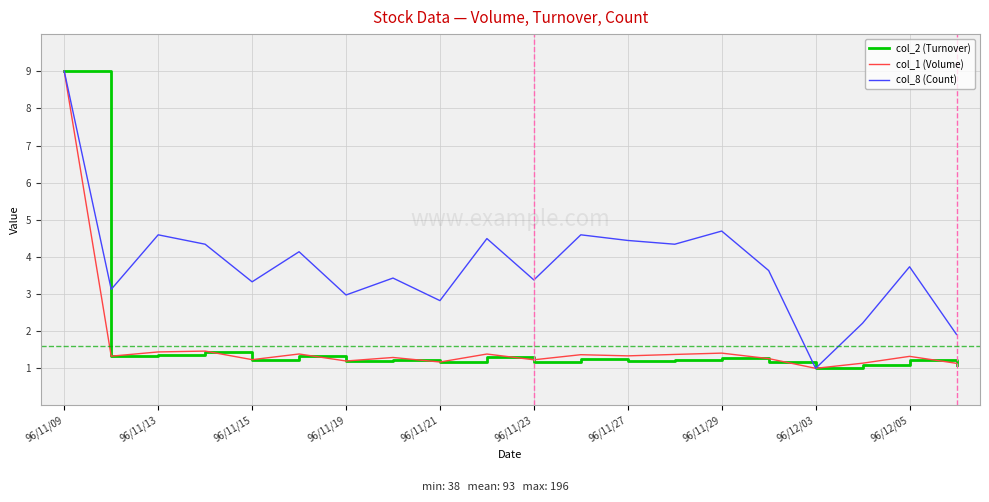

What is the greatest value displayed?

9.0